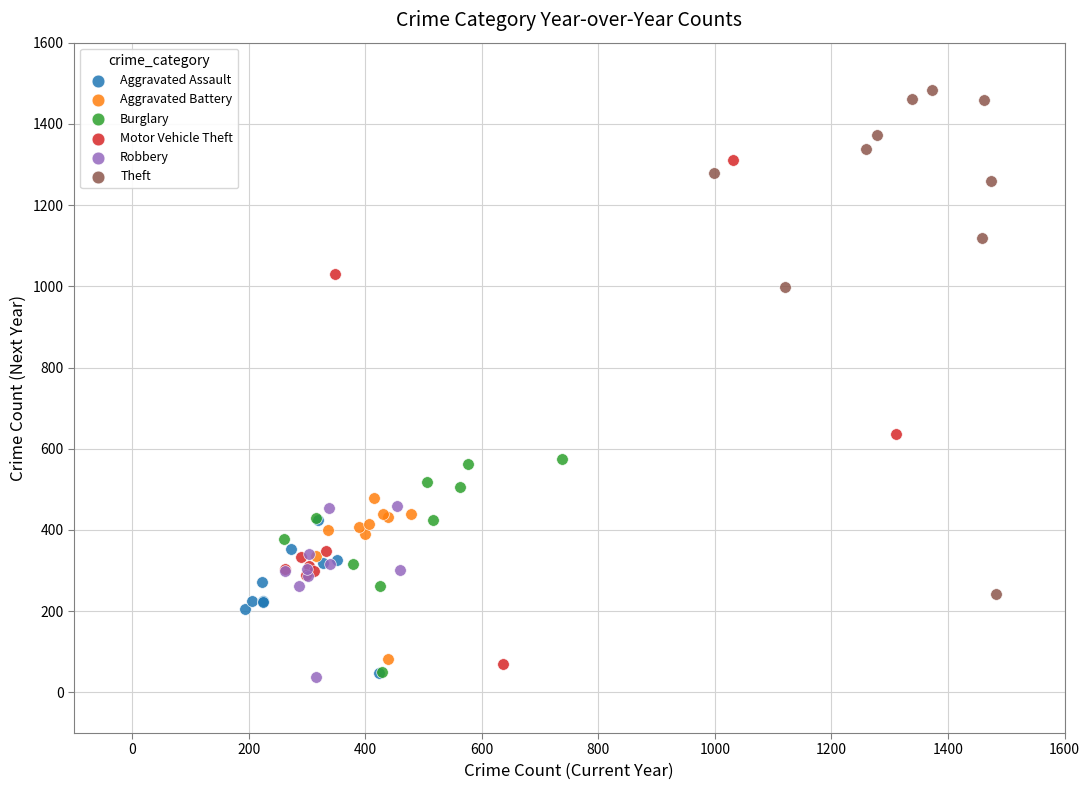

What are all the series names shown in the legend?

Aggravated Assault, Aggravated Battery, Burglary, Motor Vehicle Theft, Robbery, Theft